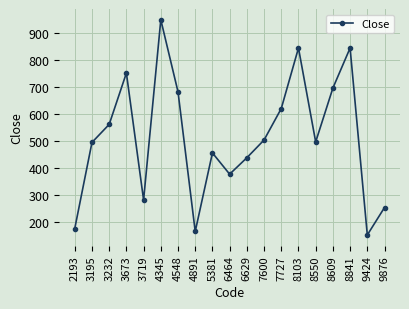

How many interior local peaks (higher than both neighbors) does the data have?

5